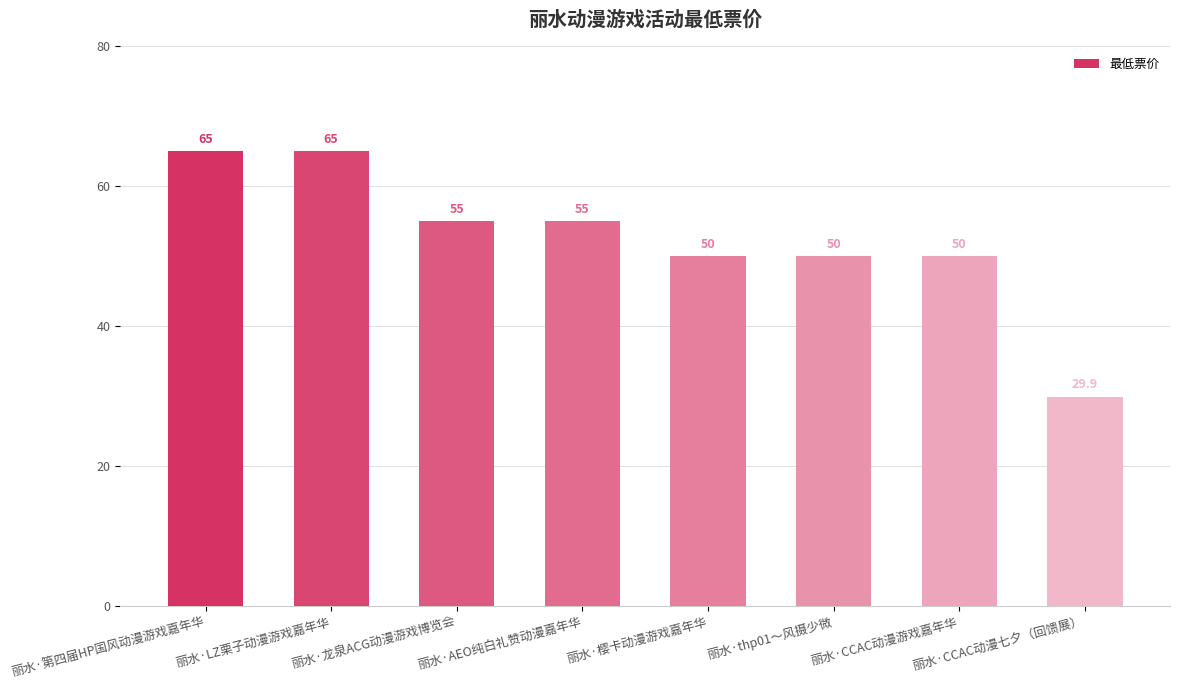

The chart shows a value of 50.0 at 丽水·thp01～风摄少微. True or false?

True